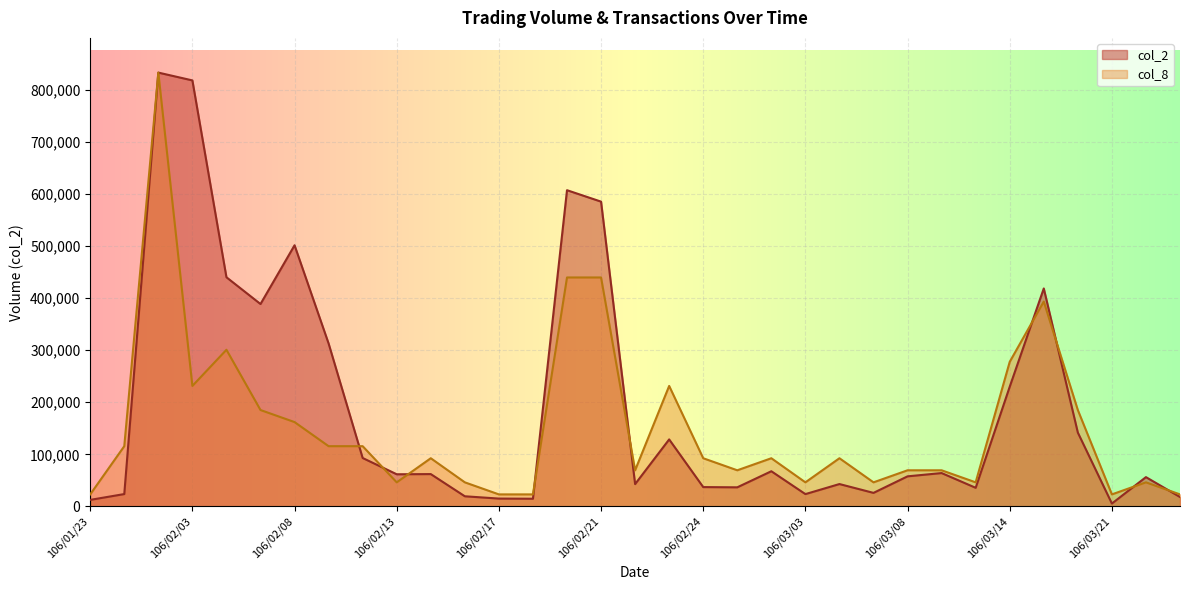

True or false: col_8 has more than 1 points higher than both neighbors.

True